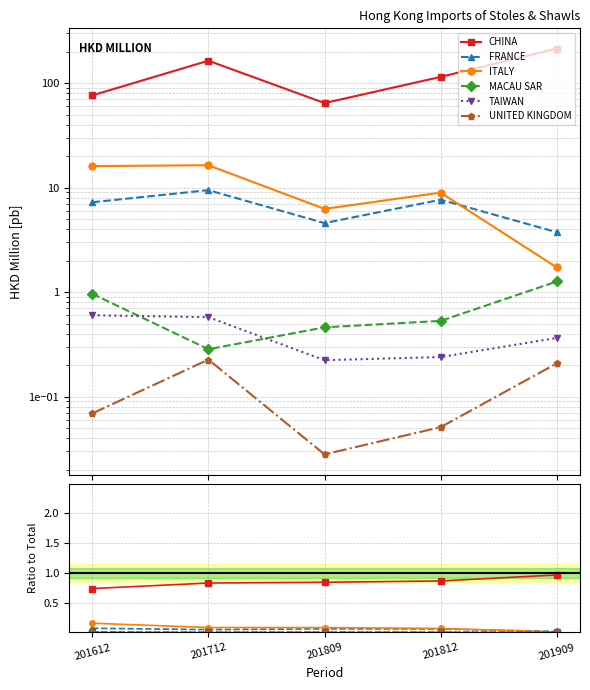

What is the value of the ITALY point at the 1st from the left?

0.2